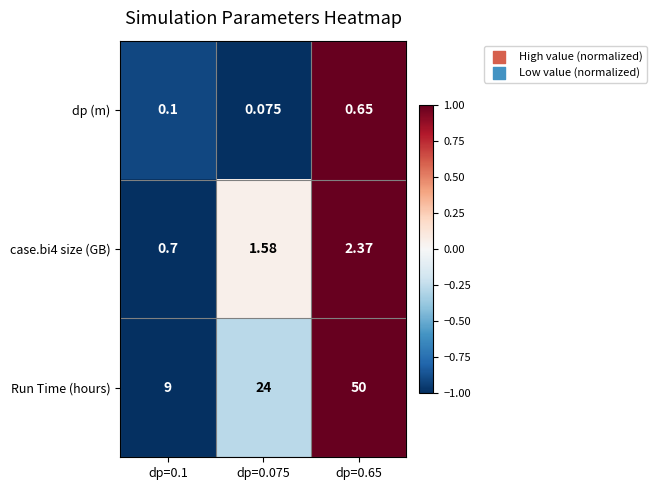

Count the number of data series in this chart.

3